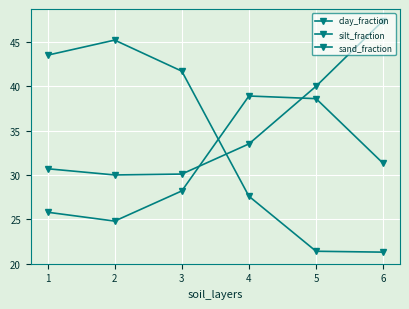

Reading left to right, list all the values displayed in this chart.

clay_fraction: 1=25.8	2=24.8	3=28.2	4=38.9	5=38.6	6=31.3
silt_fraction: 1=30.7	2=30.0	3=30.1	4=33.5	5=40.0	6=47.4
sand_fraction: 1=43.5	2=45.2	3=41.7	4=27.6	5=21.4	6=21.3